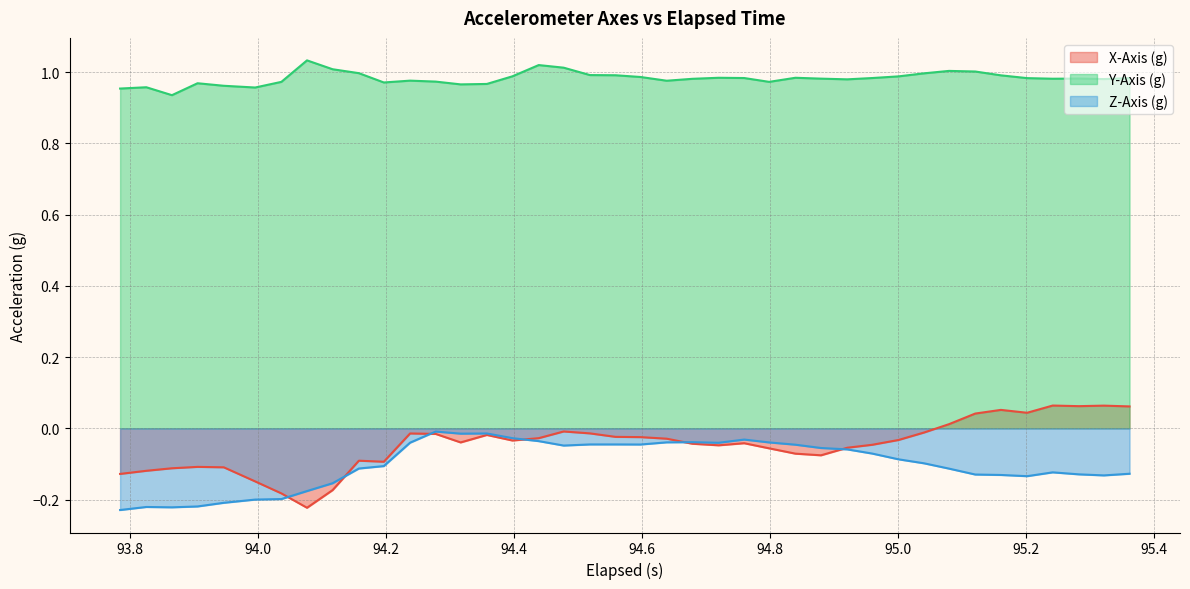

List the series in order of their peak value, lowest first.

Z-Axis (g), X-Axis (g), Y-Axis (g)